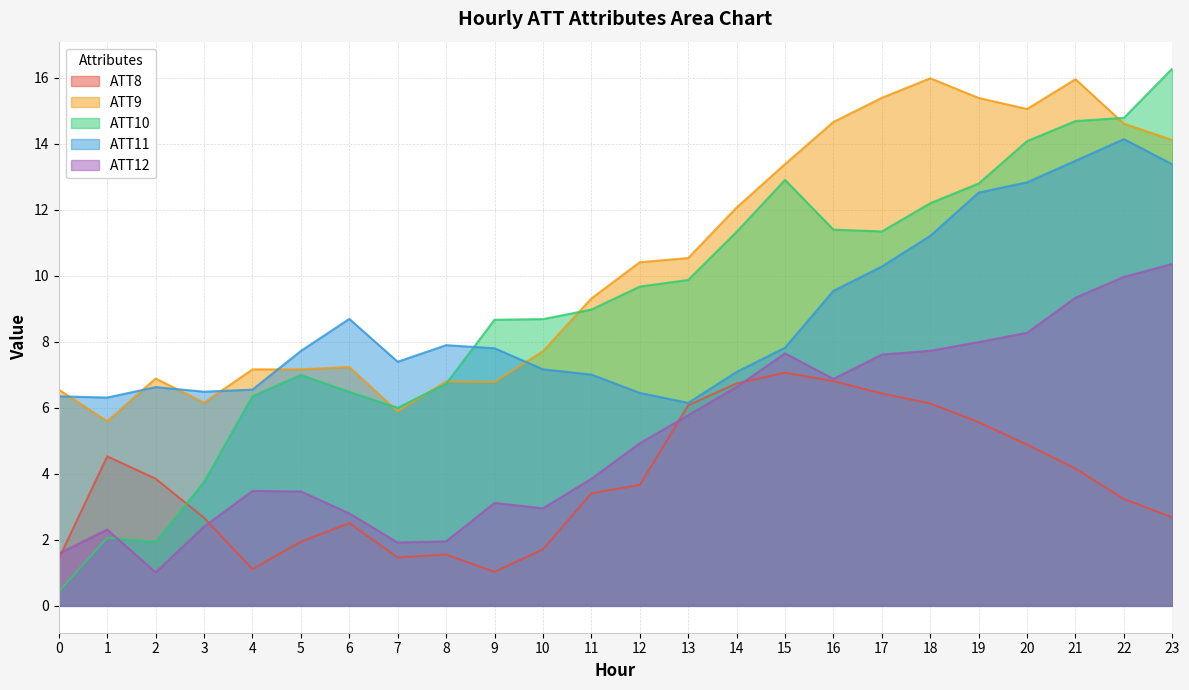

Which has a higher value, 11 or 4?

11